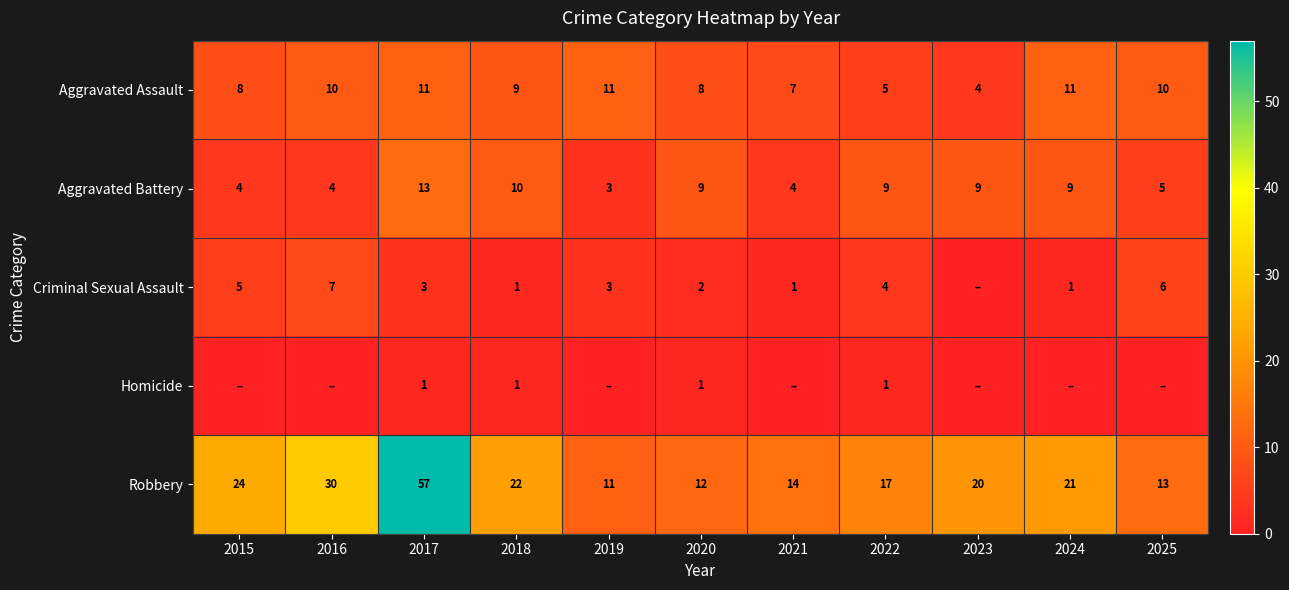

Rank the categories by Robbery value from lowest to highest.

2019, 2020, 2025, 2021, 2022, 2023, 2024, 2018, 2015, 2016, 2017